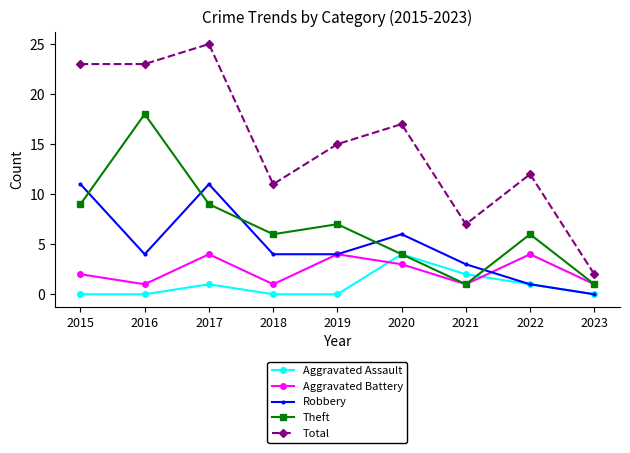

Count the Aggravated Assault values in the range 0 to 1.

7